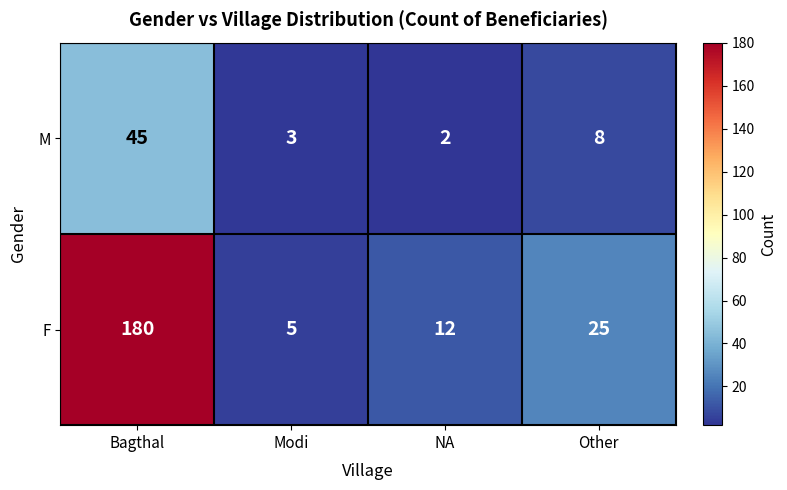

The M series shows 1 at Modi. True or false?

False